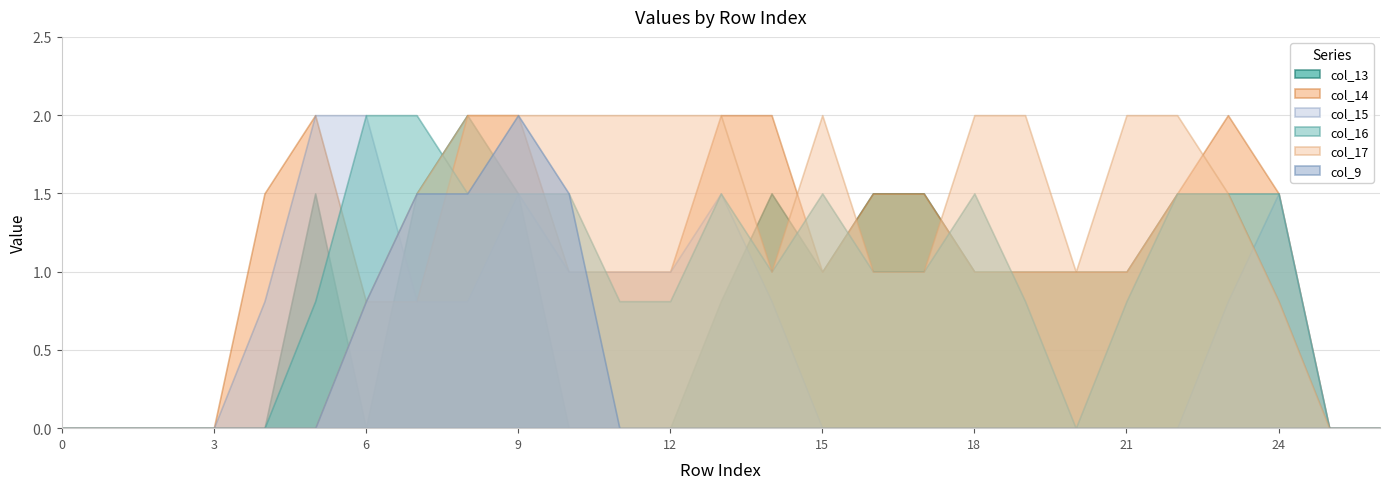

Which series has the largest range (max minus min)?

col_13